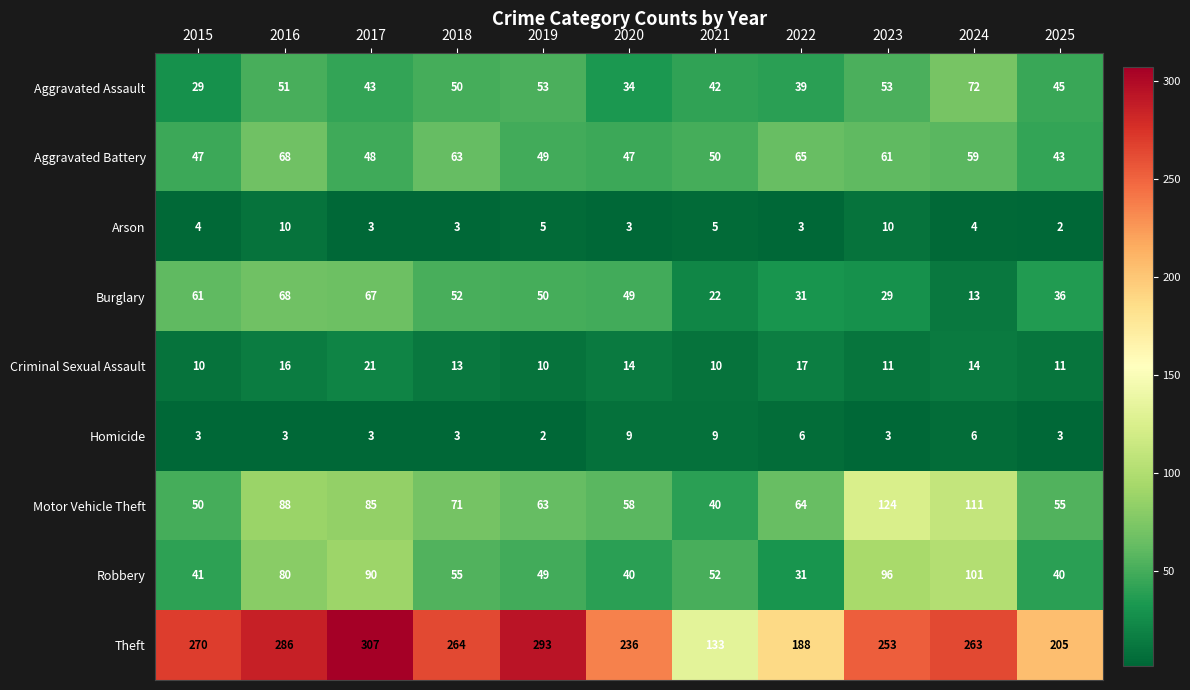

At 2020, list the series in order from largest to smallest.

Theft, Motor Vehicle Theft, Burglary, Aggravated Battery, Robbery, Aggravated Assault, Criminal Sexual Assault, Homicide, Arson